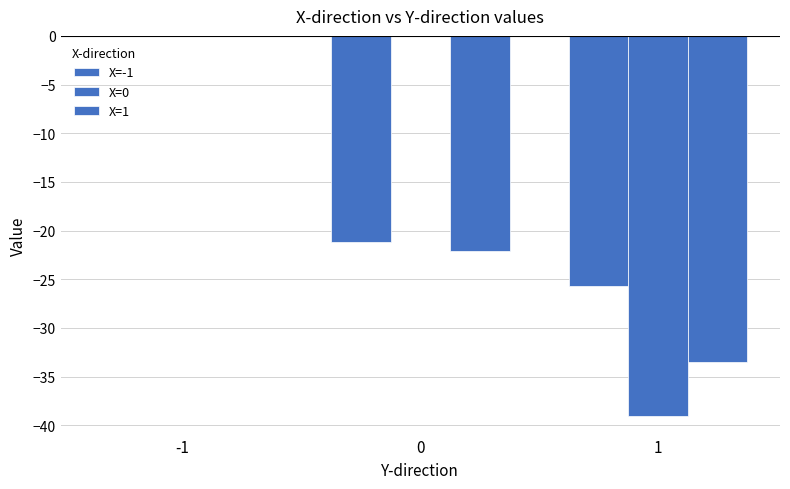

The value of X=1 at -1 is 0.0. True or false?

True